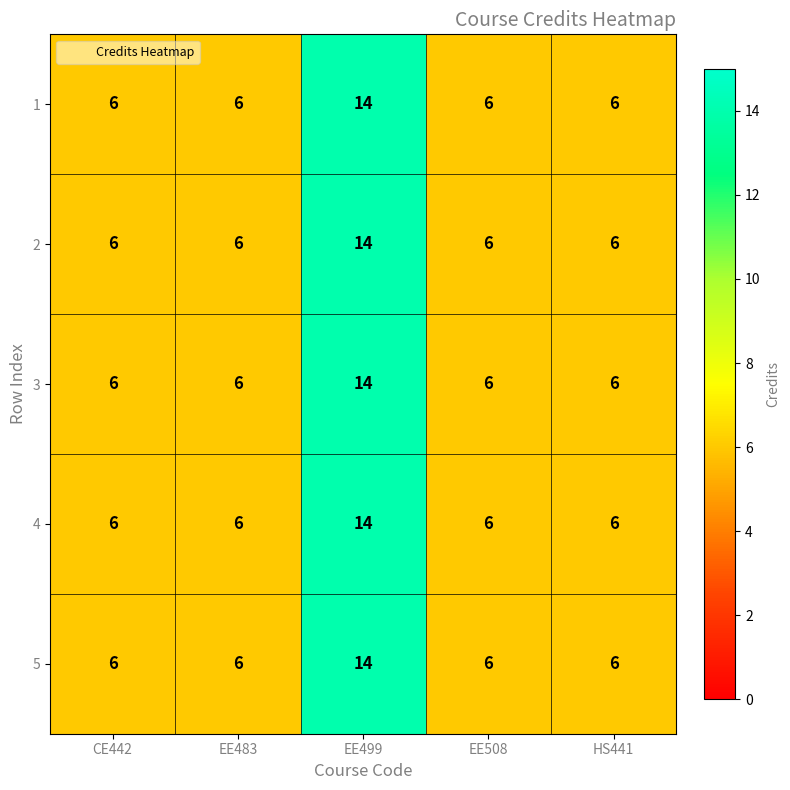

Reading right to left, list all the values displayed in this chart.

1: HS441=6	EE508=6	EE499=14	EE483=6	CE442=6
2: HS441=6	EE508=6	EE499=14	EE483=6	CE442=6
3: HS441=6	EE508=6	EE499=14	EE483=6	CE442=6
4: HS441=6	EE508=6	EE499=14	EE483=6	CE442=6
5: HS441=6	EE508=6	EE499=14	EE483=6	CE442=6